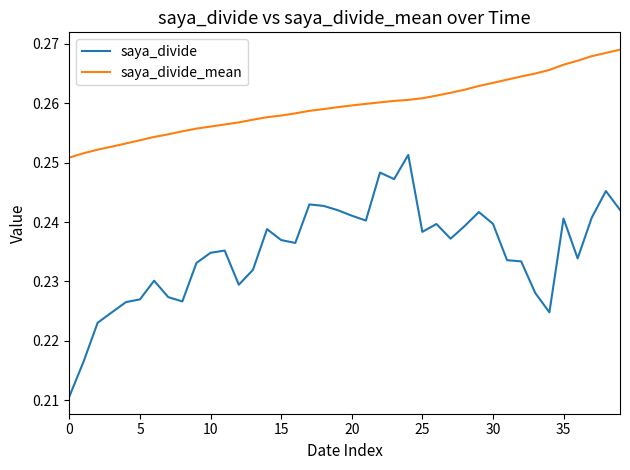

True or false: saya_divide_mean and saya_divide cross at least once.

False